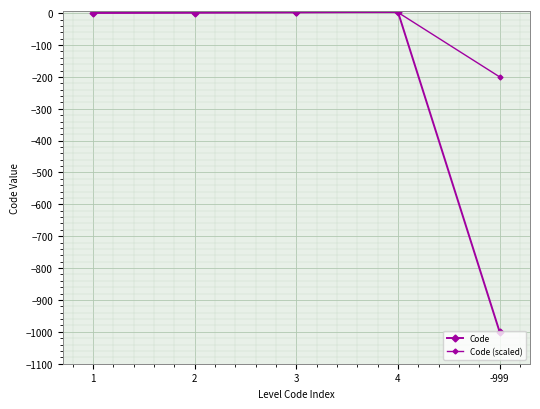

Between which two adjacent categories do Code (scaled) and Code first intersect?

4 and -999